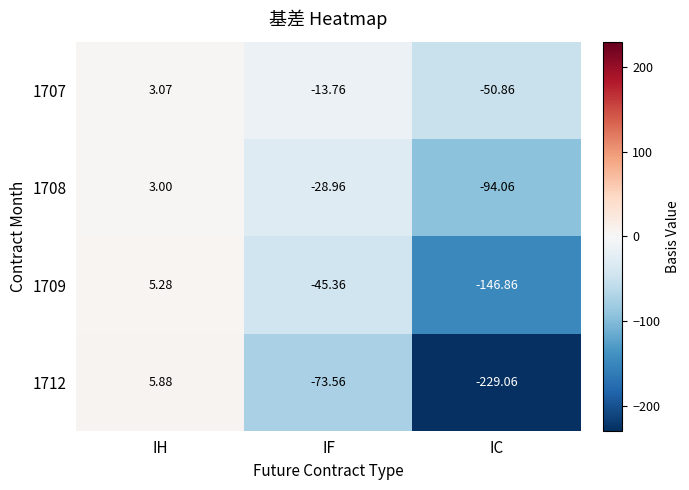

At which category is the sum across all series the highest?

IH